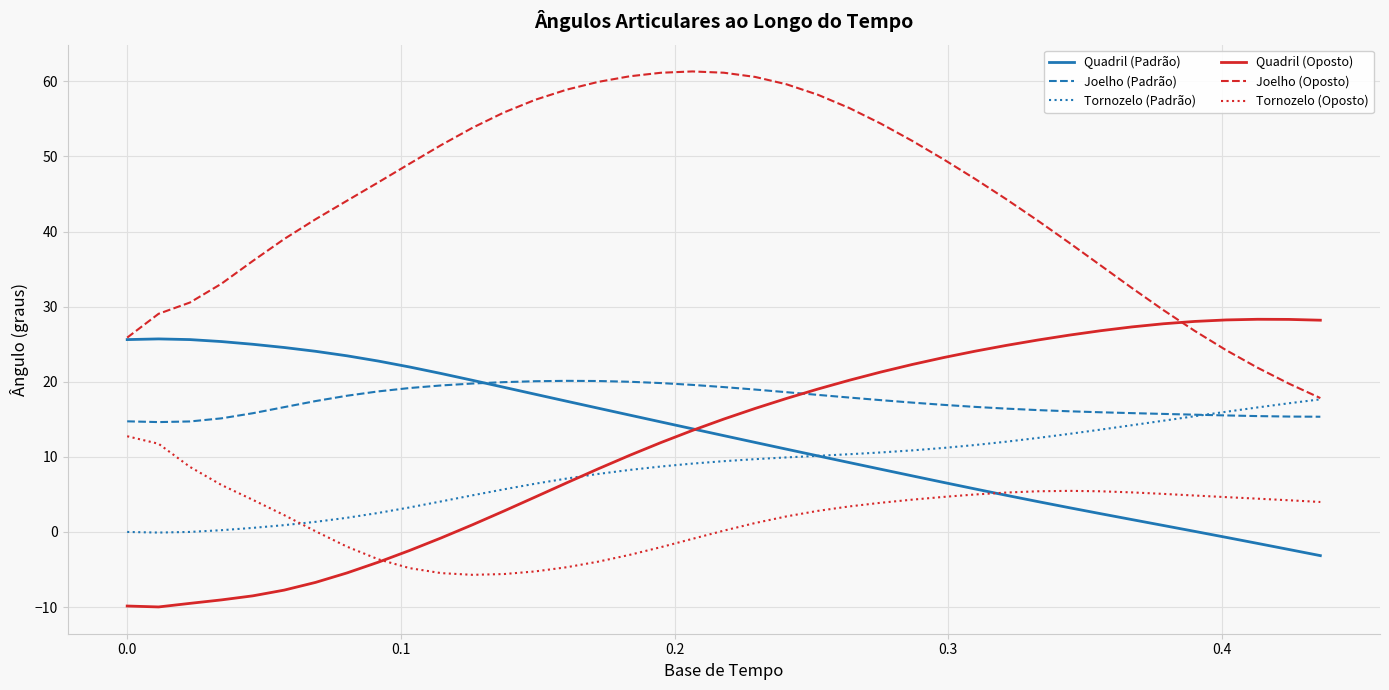

How many times do Tornozelo (Padrão) and Quadril (Padrão) cross each other?

1